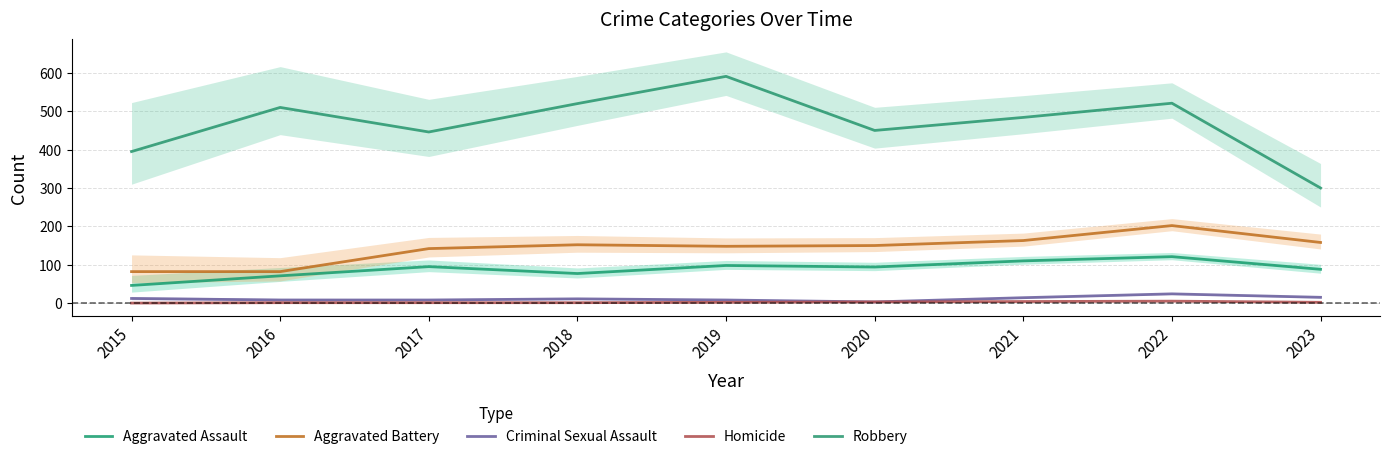

True or false: Homicide has more than 0 points higher than both neighbors.

True